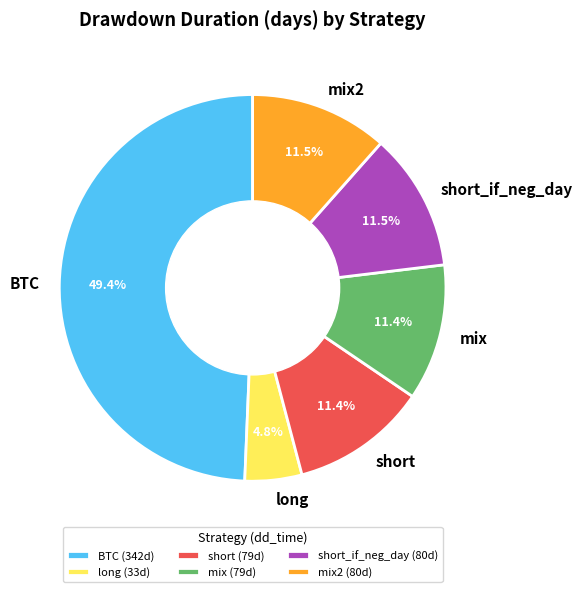

Which has a higher value, short_if_neg_day or BTC?

BTC